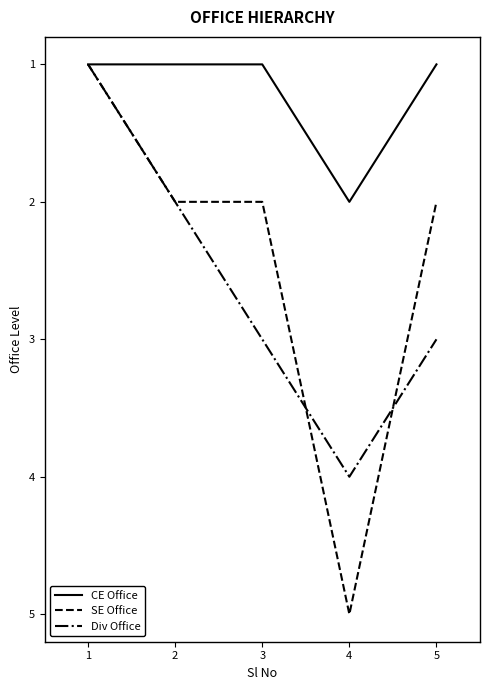

At which label does CE Office reach its peak?

4